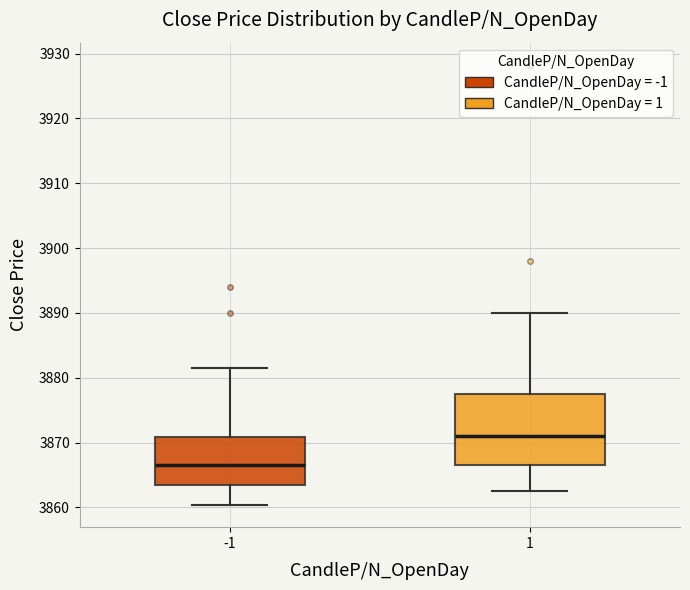

Reading left to right, transcribe this box plot: for each box, give where its median line is, the range the box spans, and where its two whiskers end, as read against the y-axis. The values are not printed on the chart, so give them approximately, as read against the axis.

-1: median 3867, box 3864 to 3871, whiskers 3860 to 3882
1: median 3871, box 3867 to 3878, whiskers 3863 to 3890